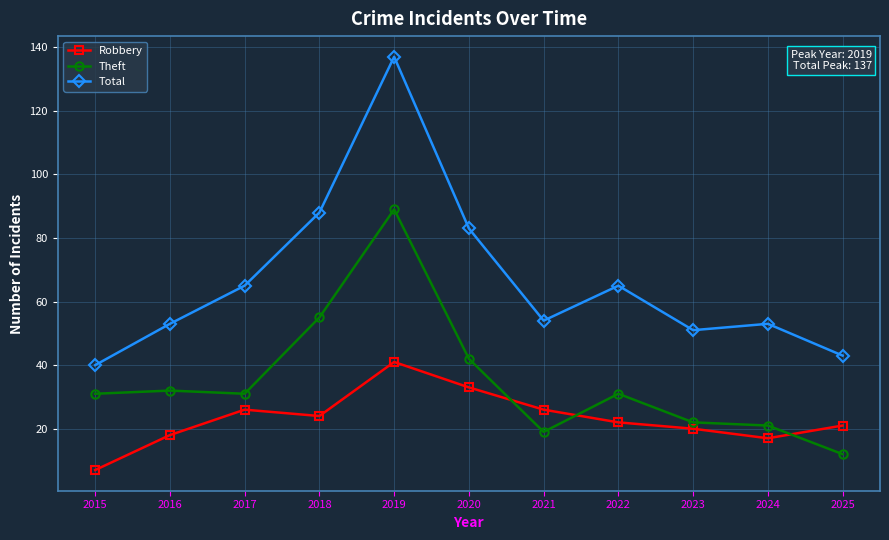

What is the value of the Total point at the 10th from the left?

53